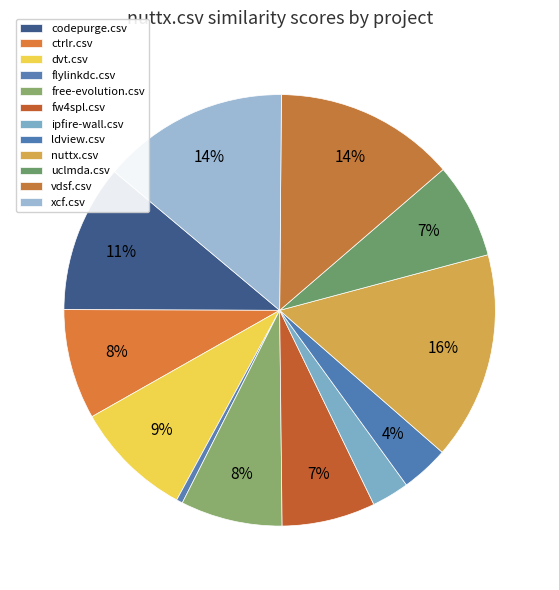

True or false: fw4spl.csv accounts for 7% of the total.

True